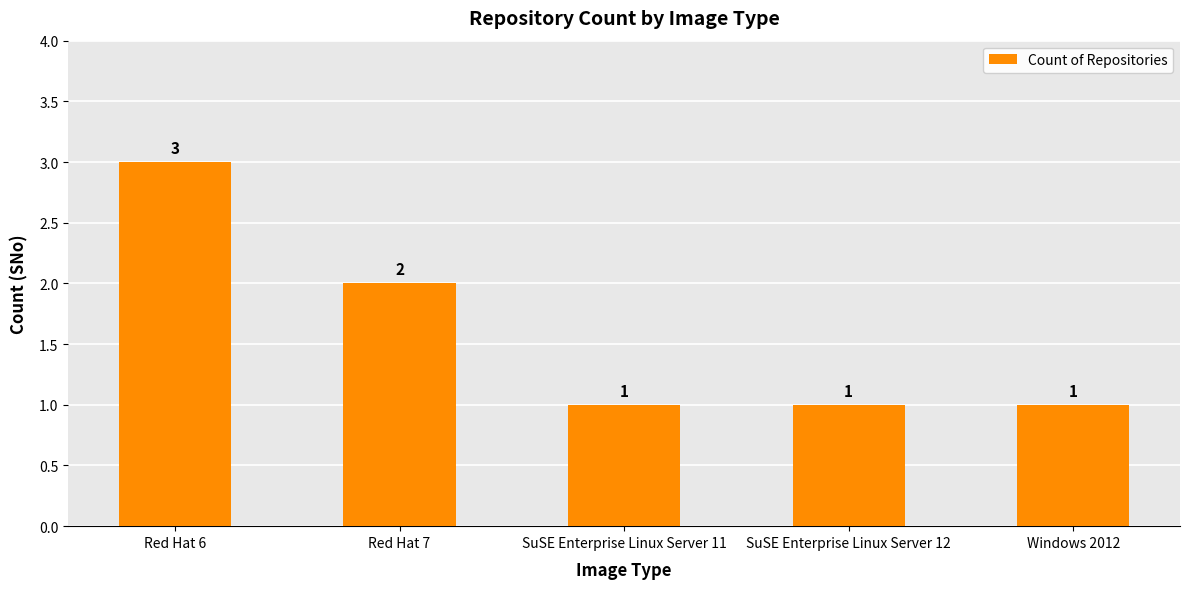

What is the average value?

2